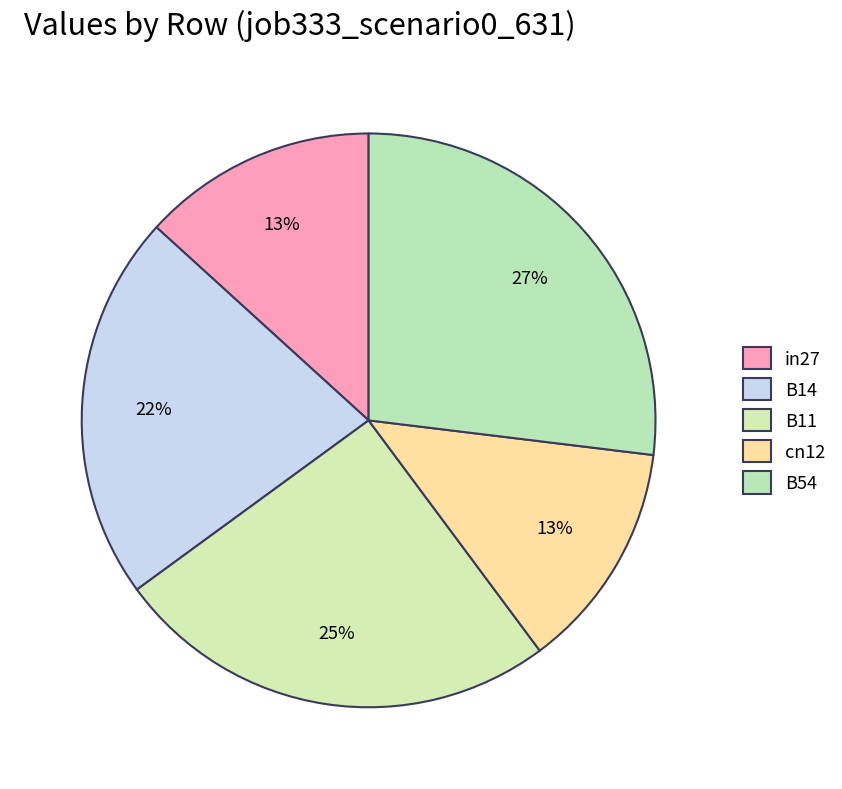

How many slices are in this pie chart?

5